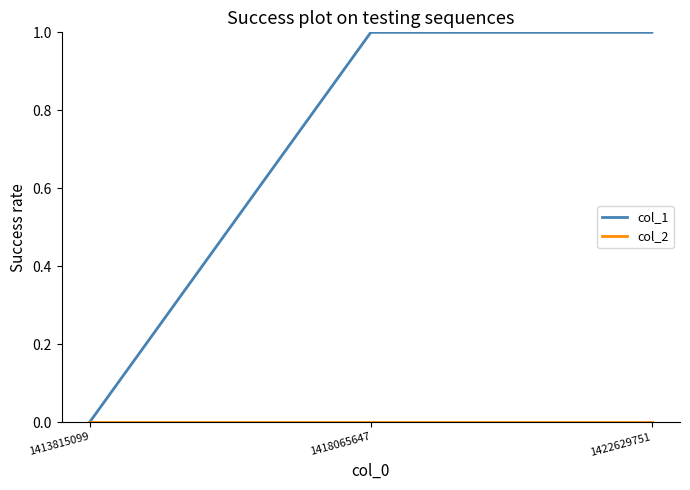

Is it true that col_1 equals 0 at 1422629751?

False